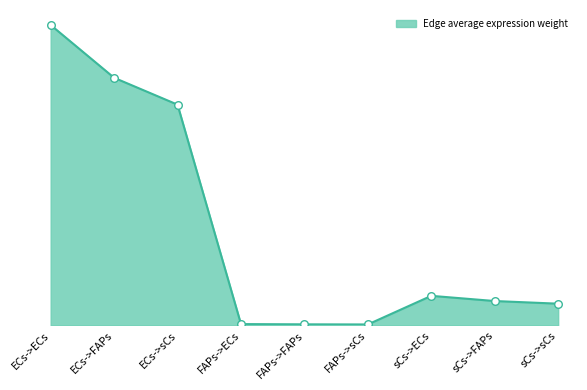

Which has a higher value, sCs->ECs or ECs->FAPs?

ECs->FAPs